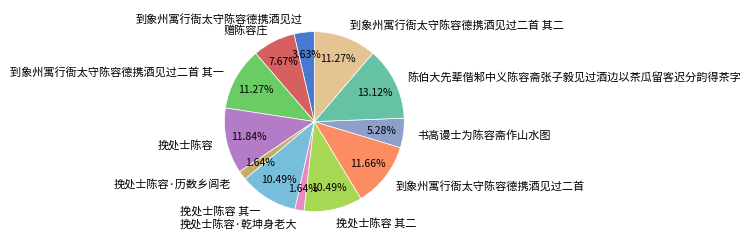

Between 挽处士陈容·历数乡闾老 and 到象州寓行衙太守陈容德携酒见过二首 其一, which is larger?

到象州寓行衙太守陈容德携酒见过二首 其一